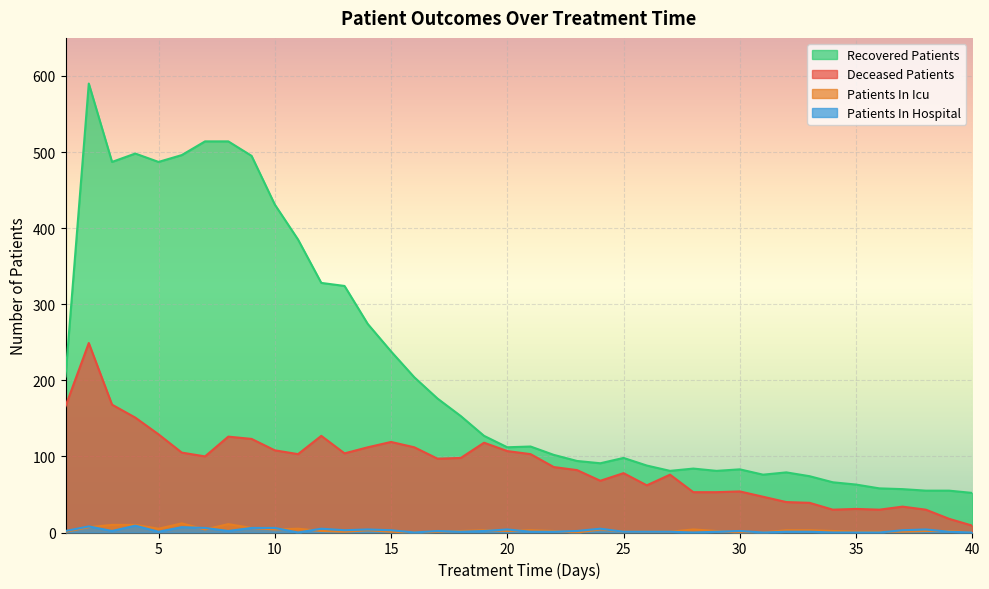

In deceased_patients, how many points are lower than both neighbors (excluding endpoints)?

8